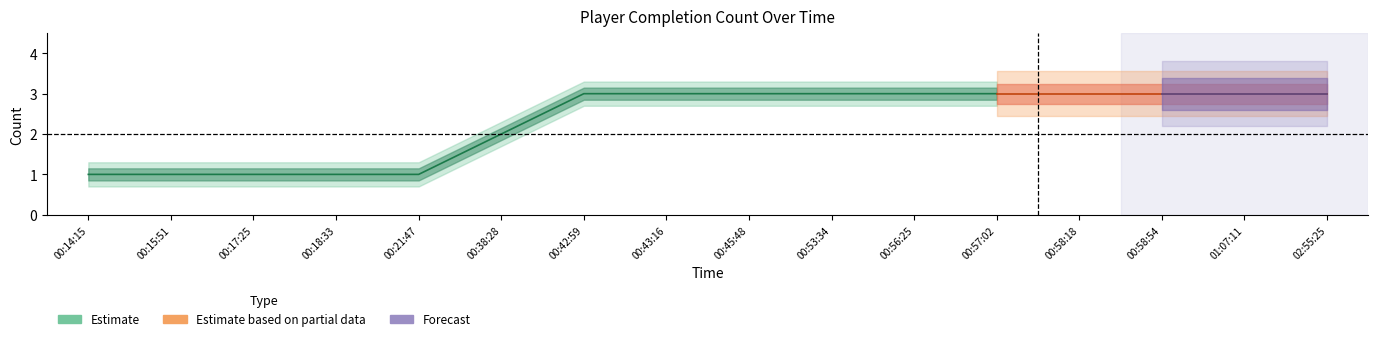

What is the difference between the values at 00:57:02 and 00:38:28?

1